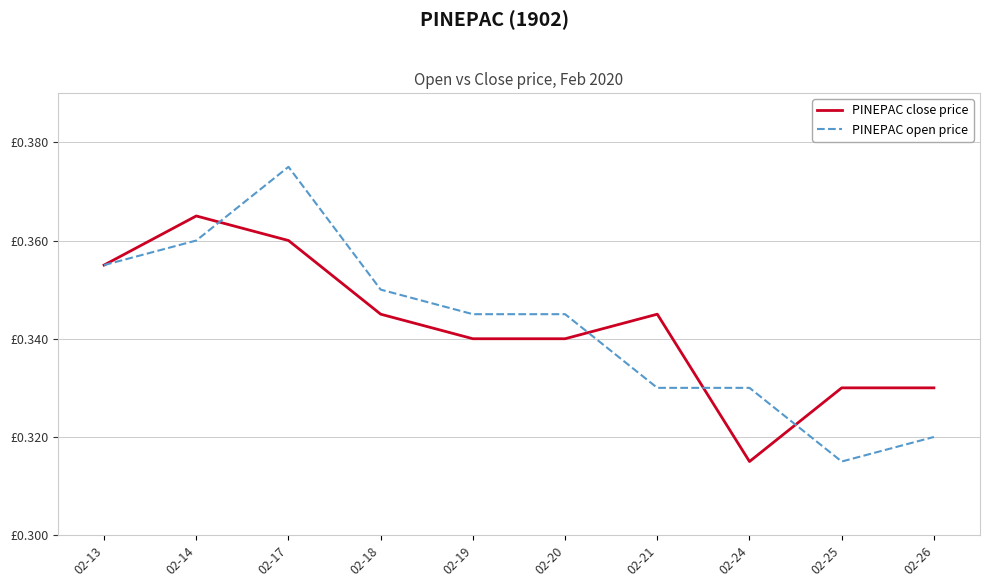

In PINEPAC close price, how many points are lower than both neighbors (excluding endpoints)?

1